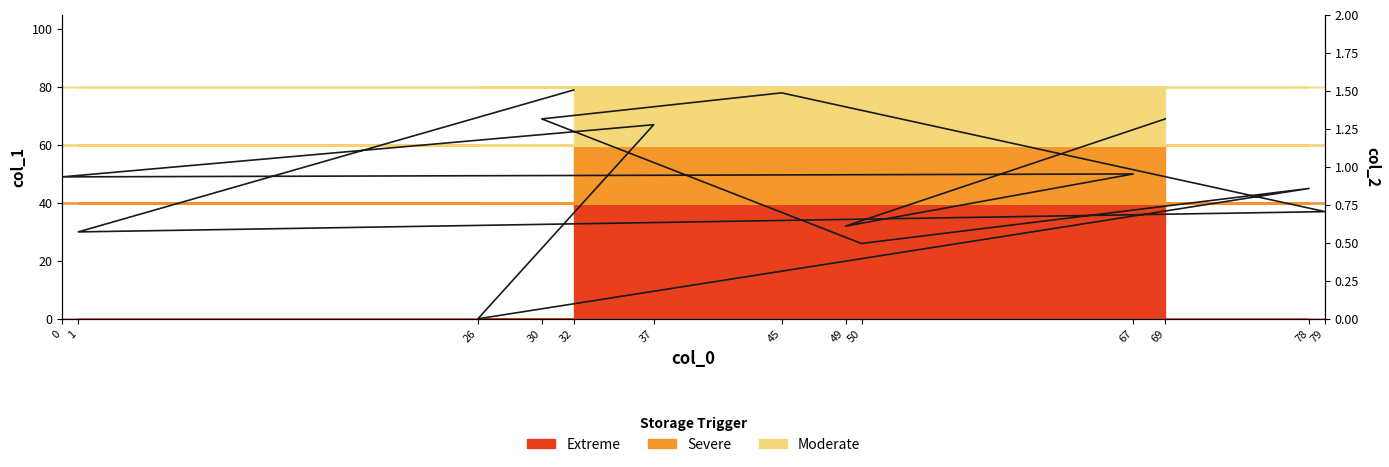

Does the chart display data point markers on the line(s)?

No